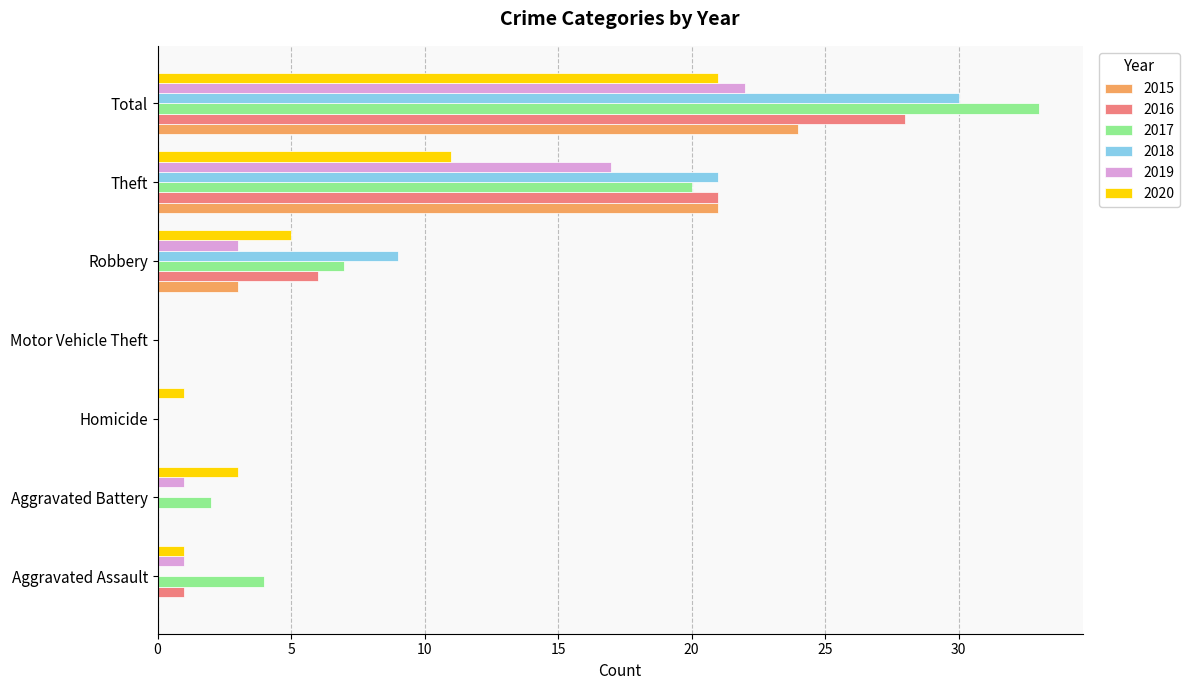

What is the greatest value displayed?

33